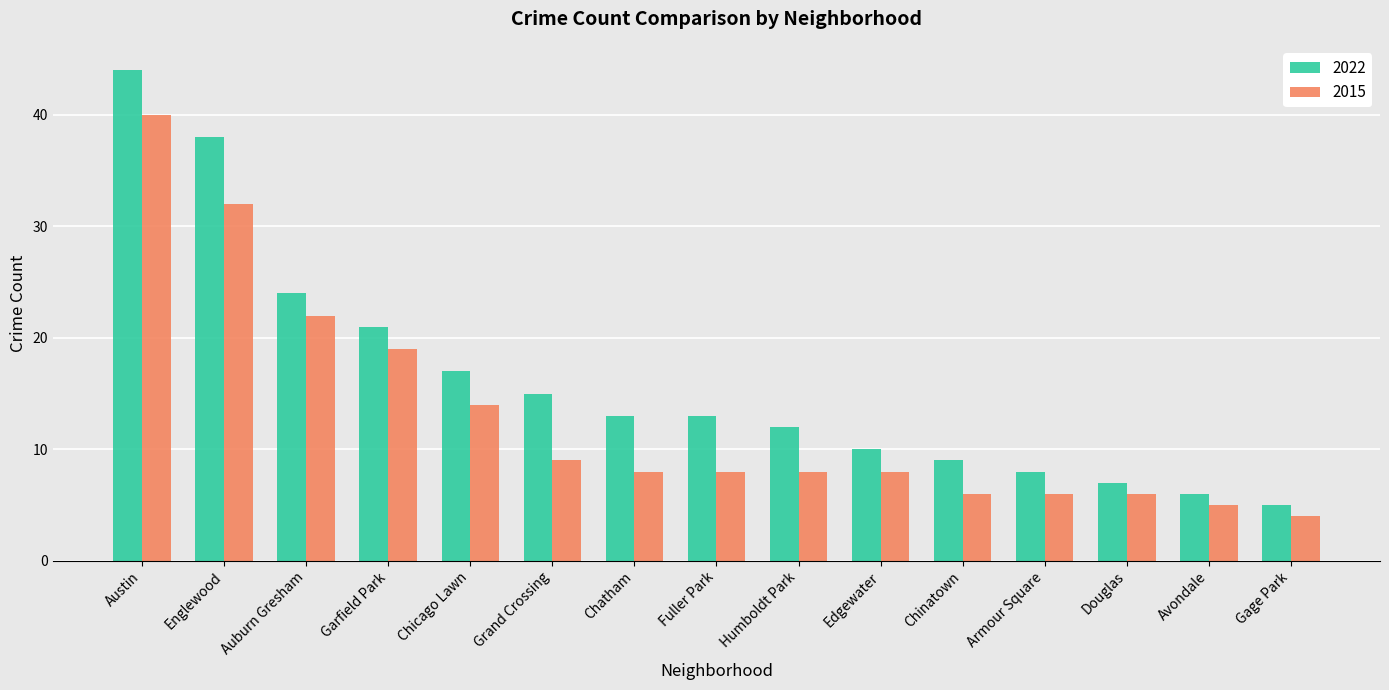

What position from the right is Englewood?

14